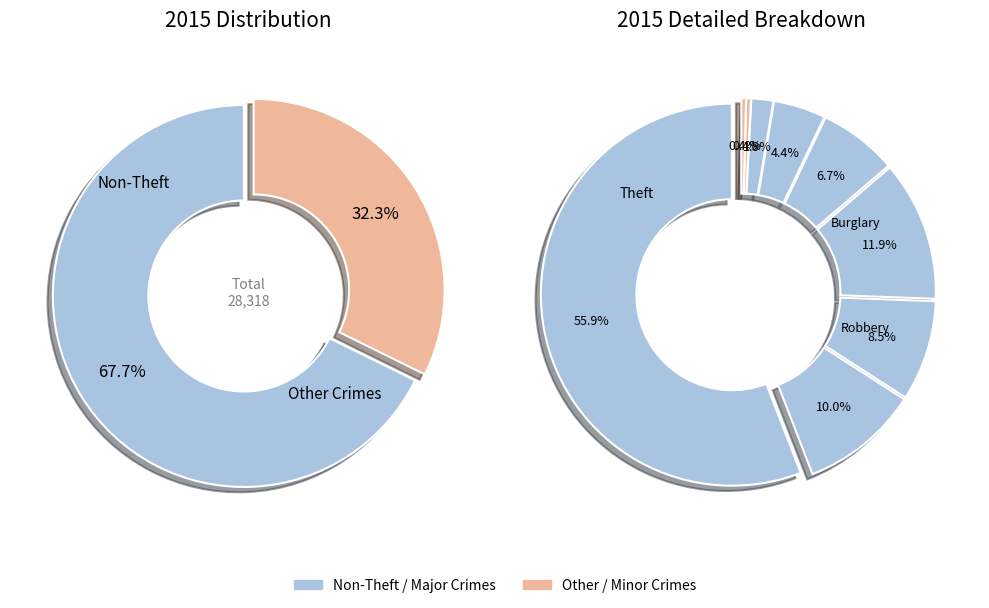

Count the number of slices in the pie.

9